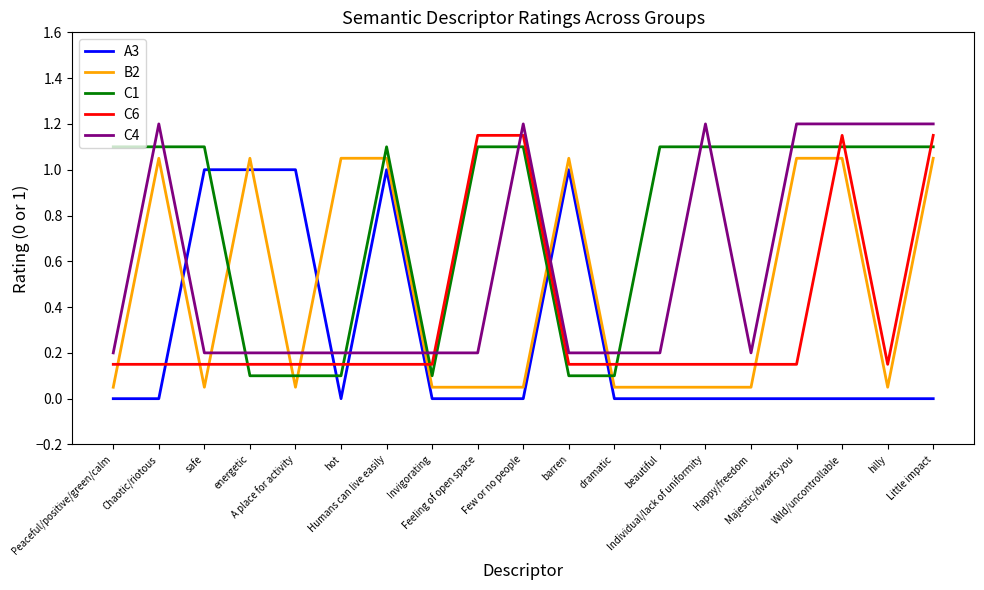

At which label does A3 reach its peak?

safe